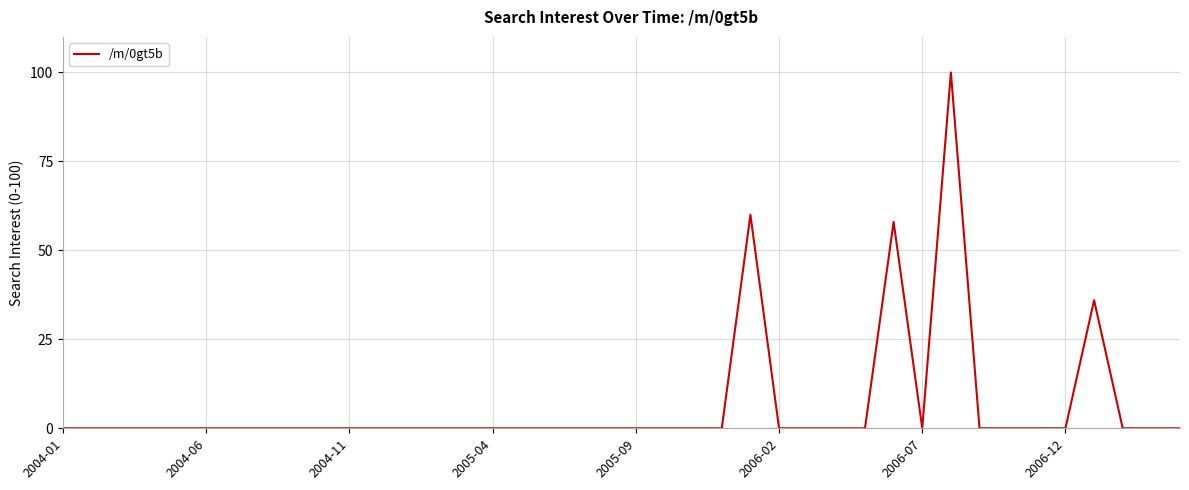

What is the maximum value shown in the chart?

100